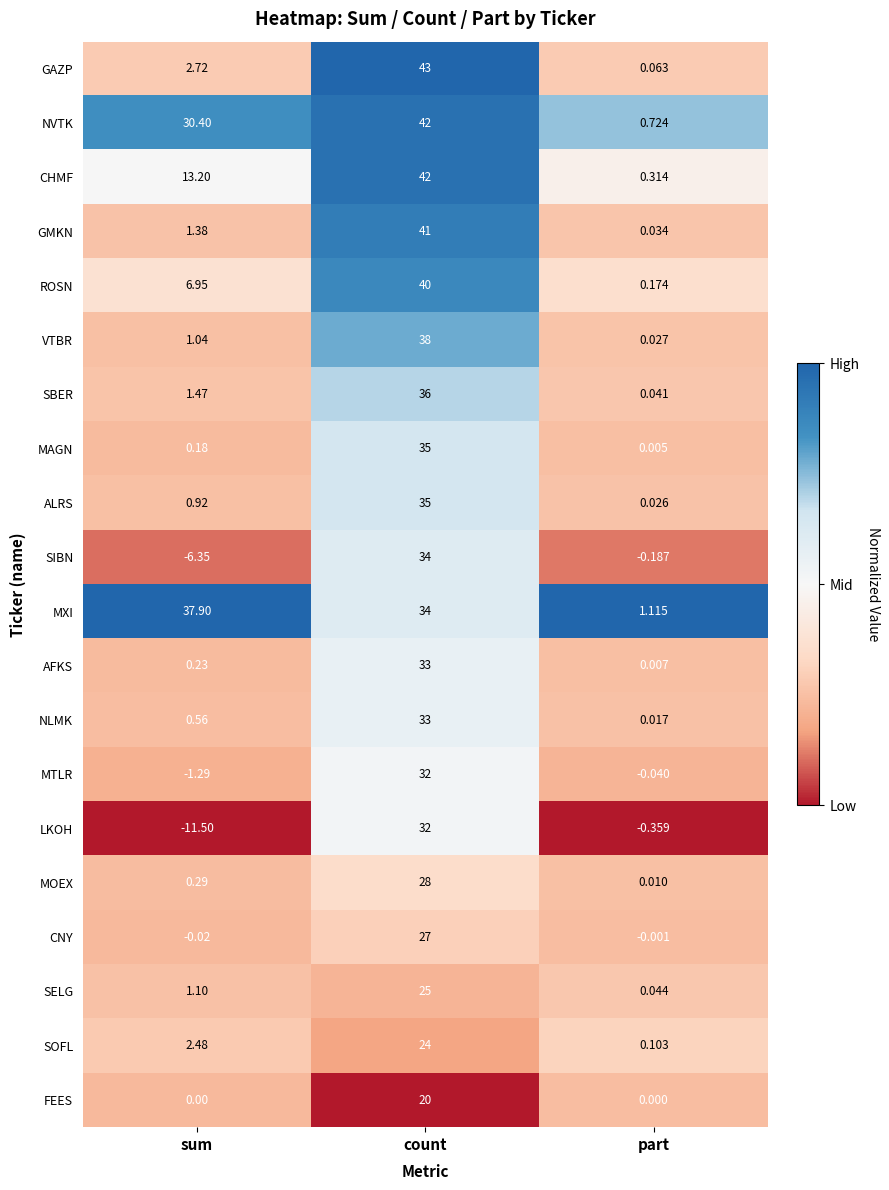

What is the total value across all series at part?

2.1